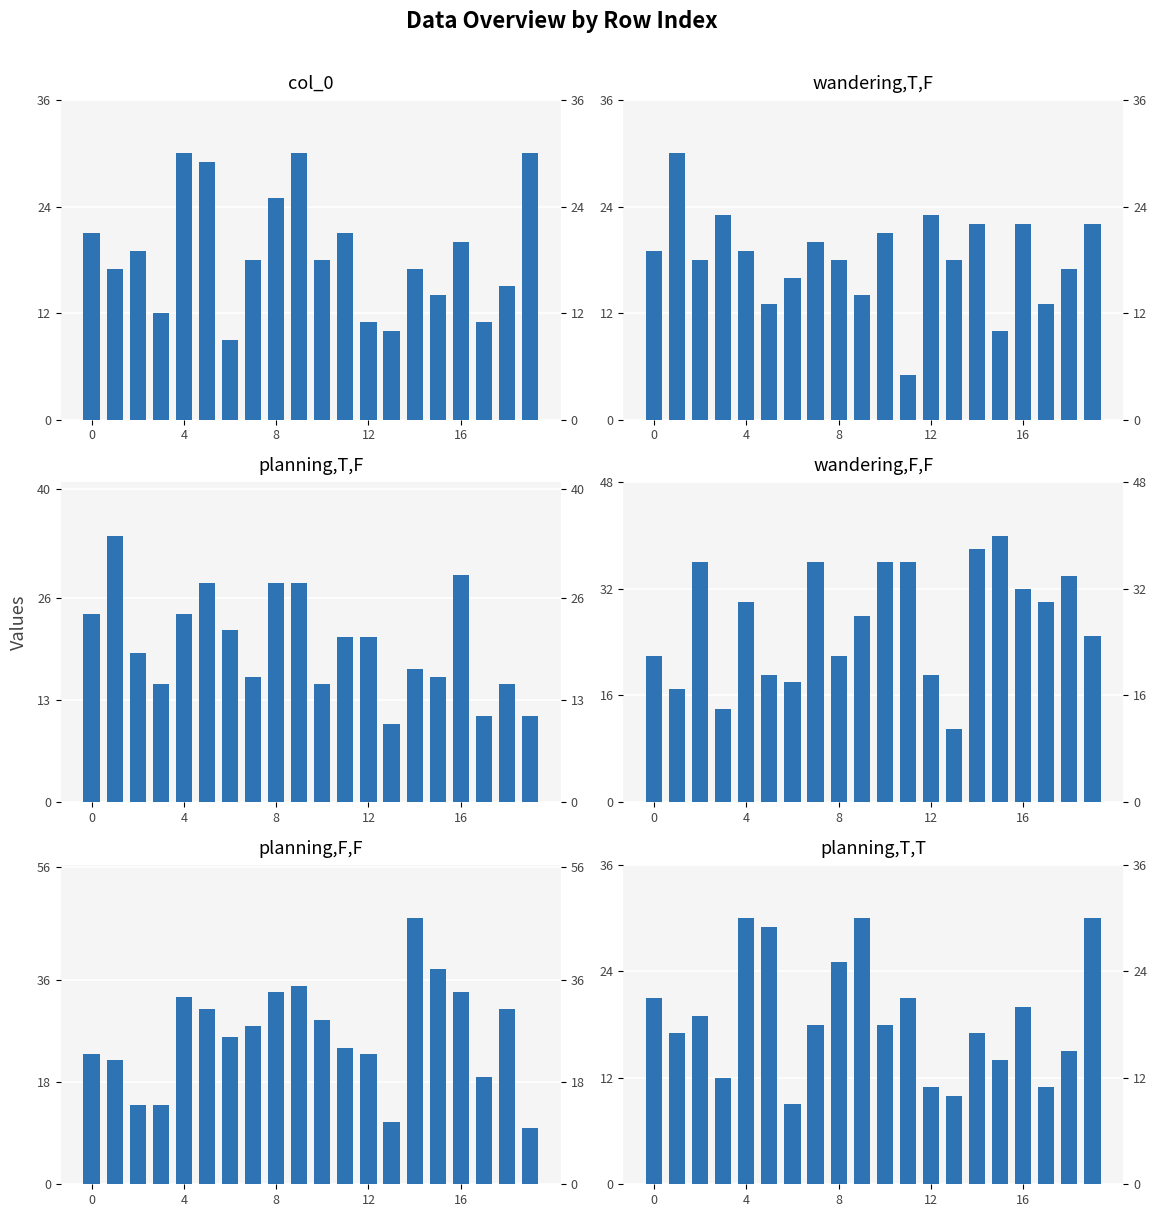

How many series are shown in this chart?

6